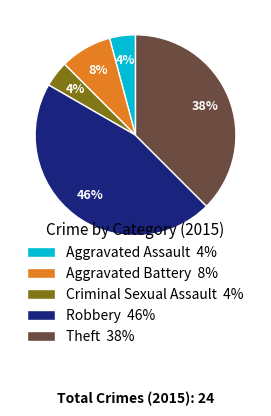

How many slices are in this pie chart?

5